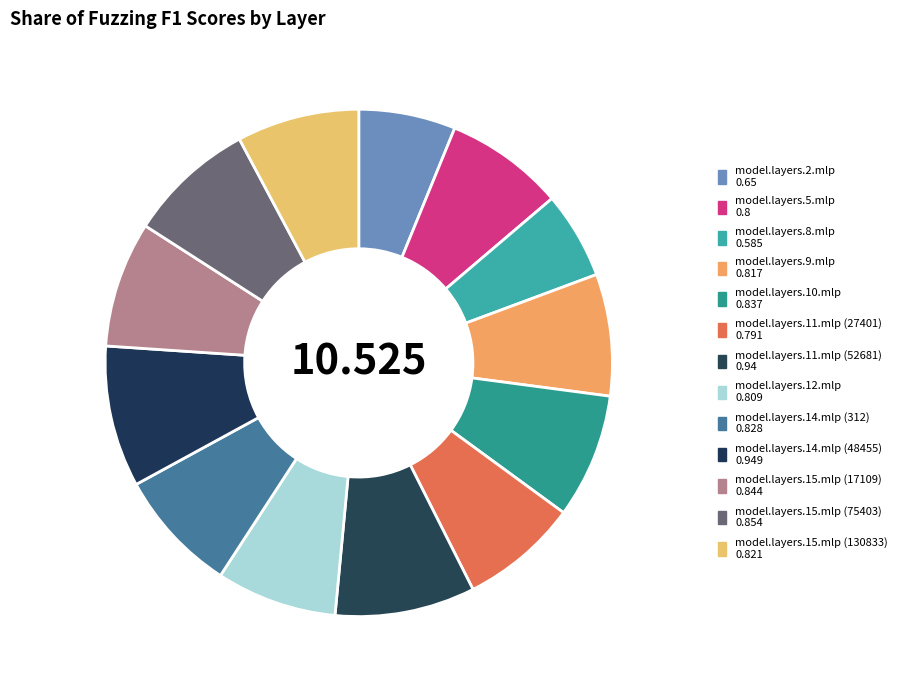

What portion of the pie excludes model.layers.11.mlp (52681)?

91.1%